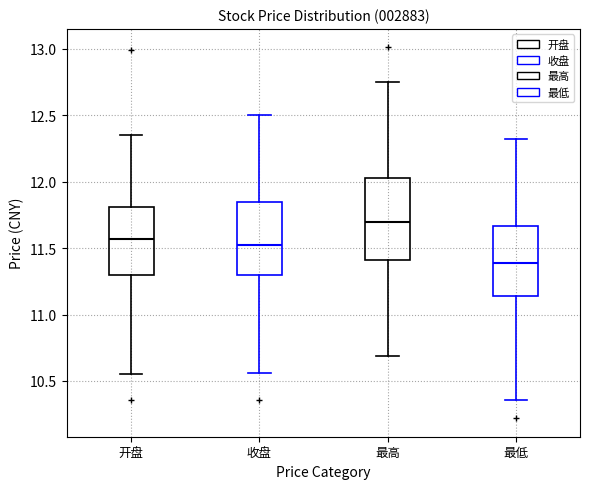

Reading left to right, transcribe this box plot: for each box, give where its median line is, the range the box spans, and where its two whiskers end, as read against the y-axis. The values are not printed on the chart, so give them approximately, as read against the axis.

开盘: median 11.55, box 11.30 to 11.80, whiskers 10.55 to 12.35
收盘: median 11.50, box 11.30 to 11.85, whiskers 10.55 to 12.50
最高: median 11.70, box 11.40 to 12.05, whiskers 10.70 to 12.75
最低: median 11.40, box 11.15 to 11.65, whiskers 10.35 to 12.30